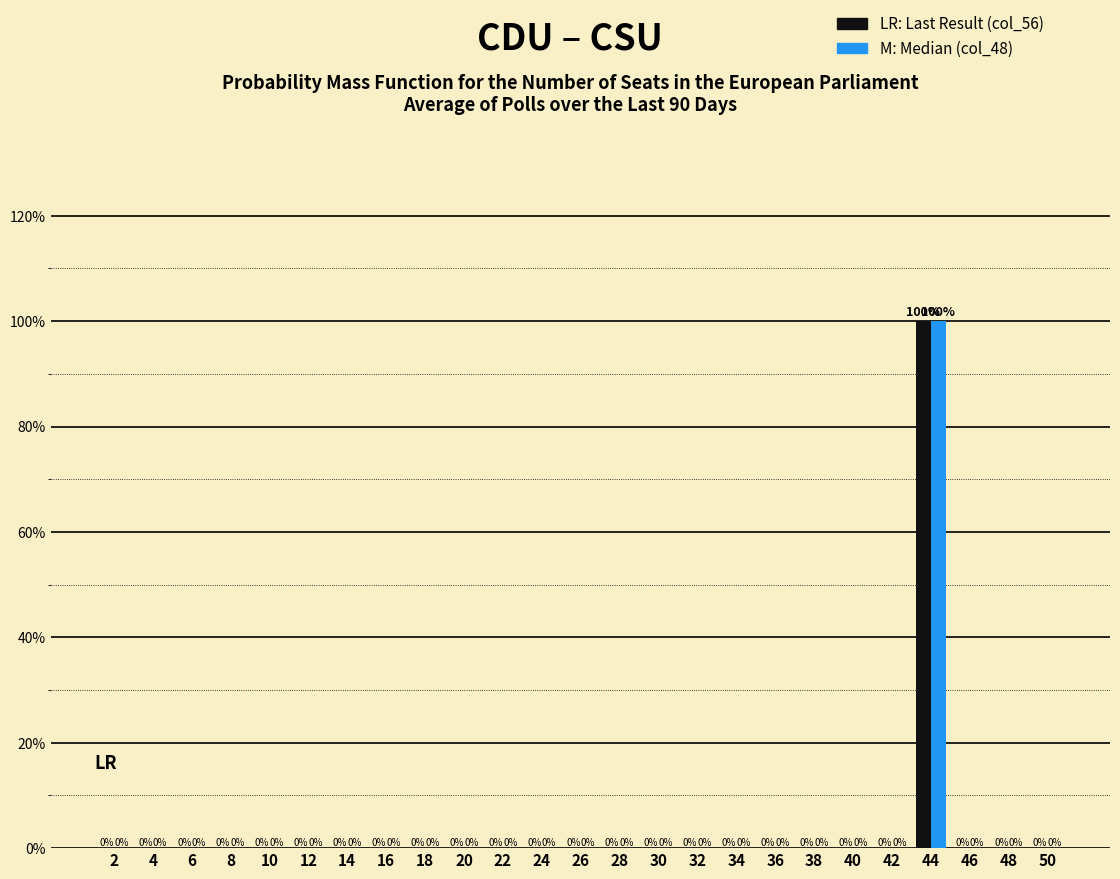

Reading left to right, list all the values displayed in this chart.

col_56: 0	0	0	0	0	0	0	0	0	0	0	0	0	0	0	0	0	0	0	0	0	100	0	0	0
col_48: 0	0	0	0	0	0	0	0	0	0	0	0	0	0	0	0	0	0	0	0	0	100	0	0	0